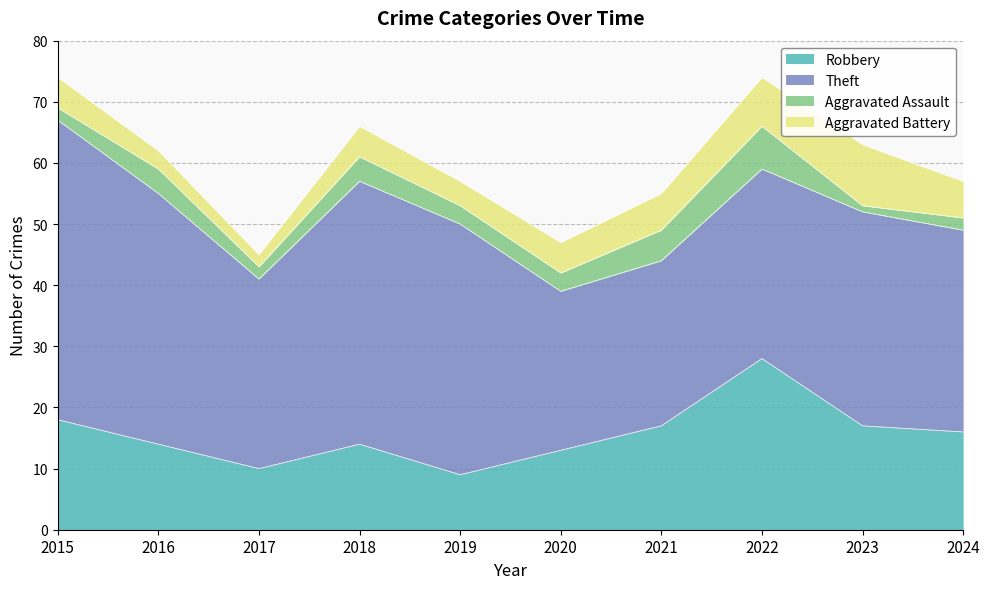

At how many categories does at least one series exceed 1?

10